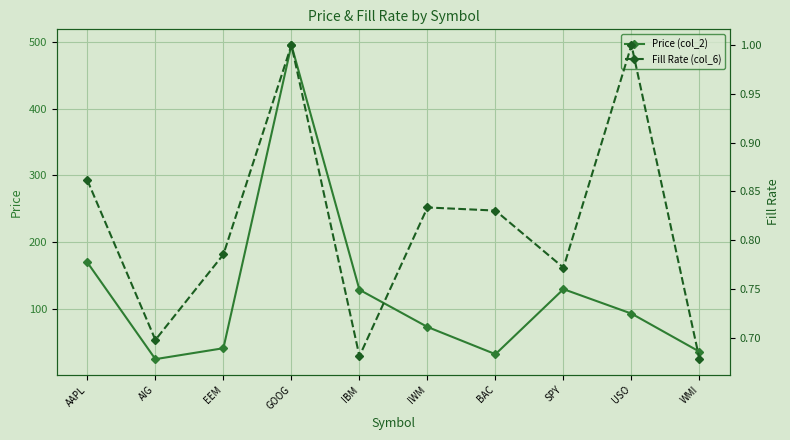

What is the value of the Fill Rate (col_6) point at the 5th from the left?

0.7